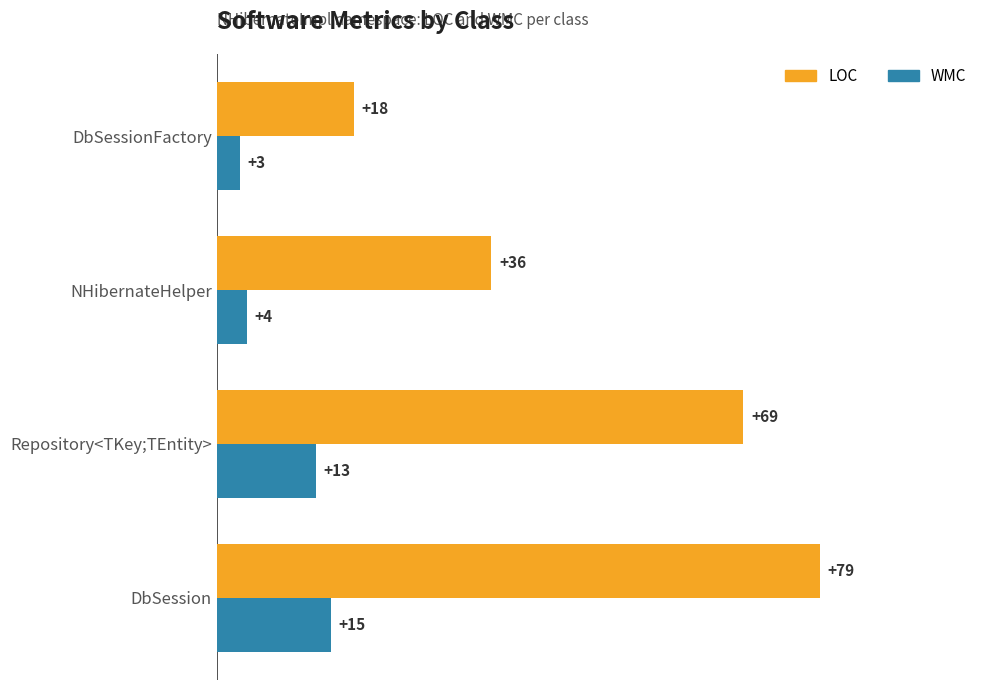

What is the sum of all LOC values?

202